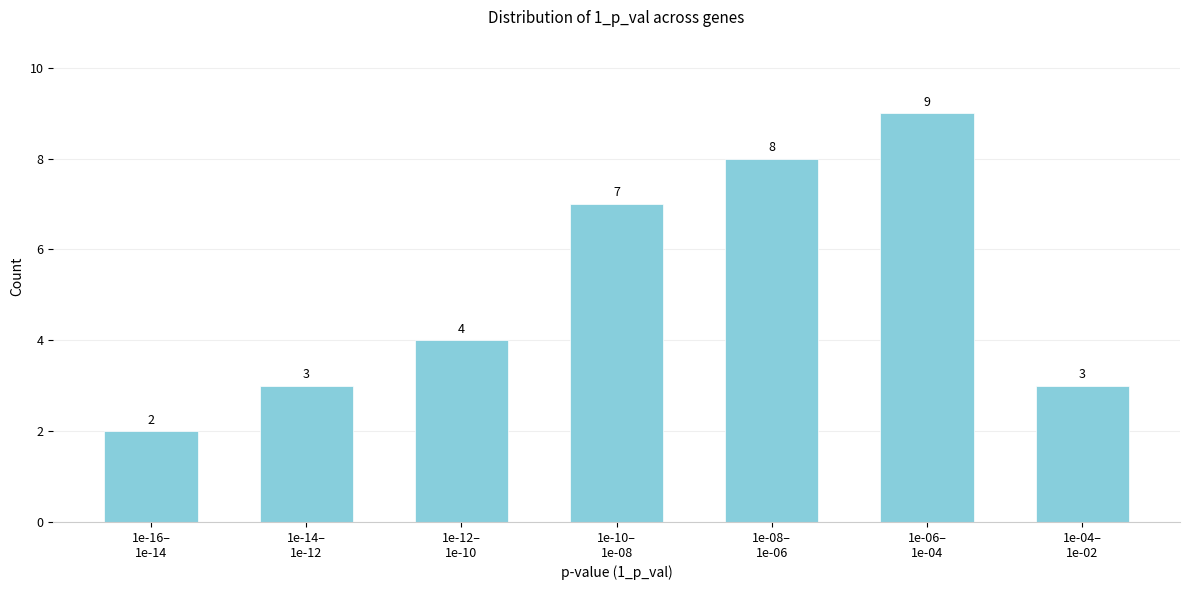

Reading left to right, transcribe all the data shown in this chart.

2	3	4	7	8	9	3